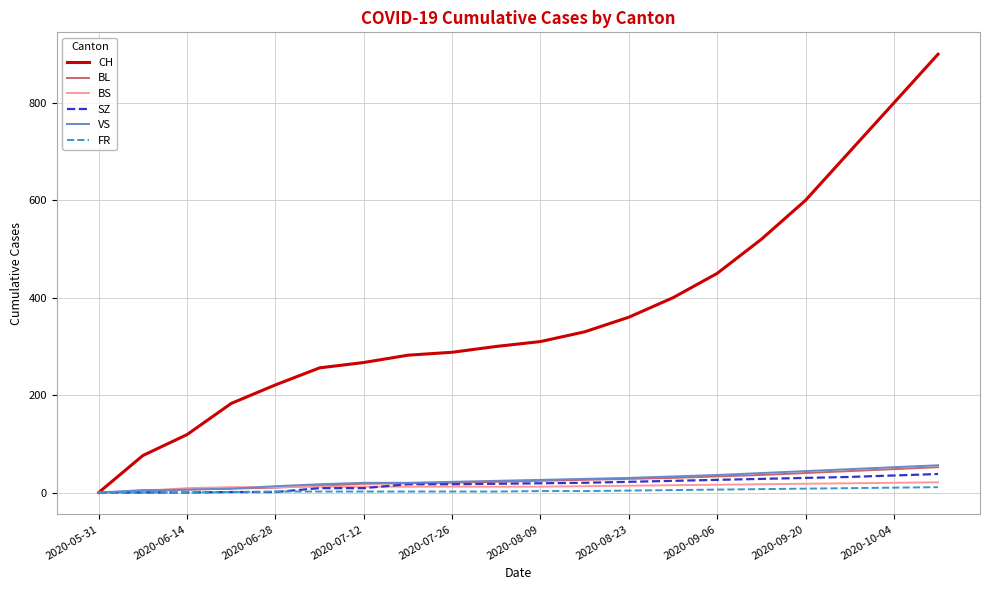

How many lines are shown in the chart?

6